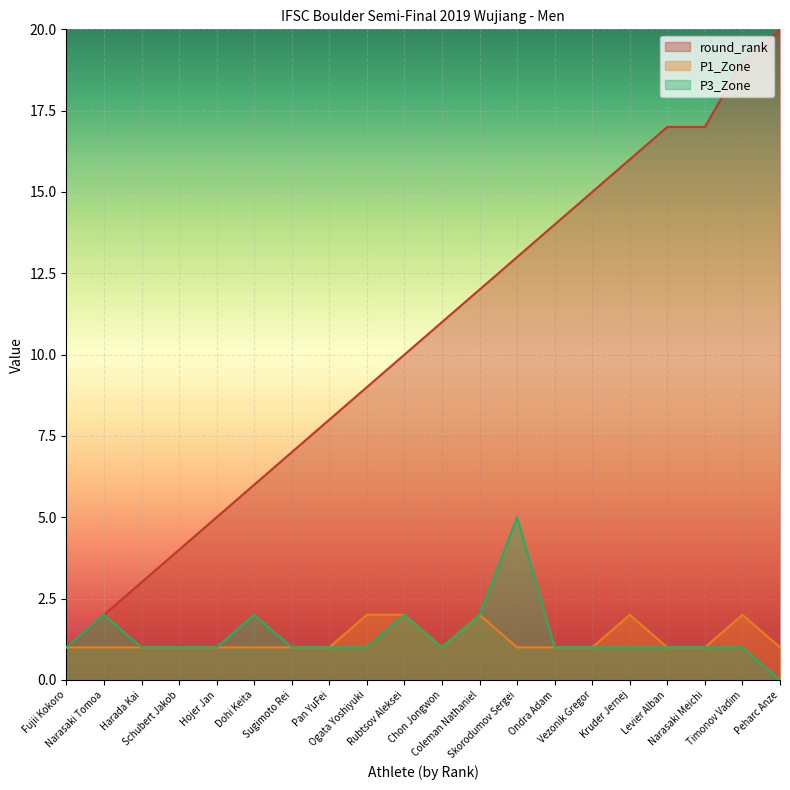

What is the greatest value displayed?

20